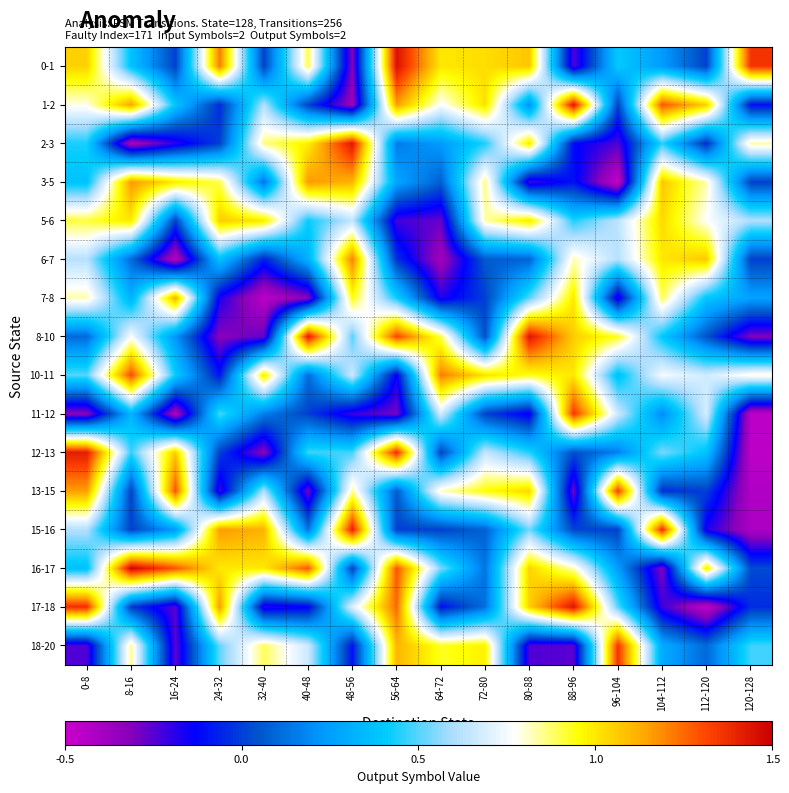

Rank the series by their maximum value, from lowest to highest.

5-6, 7-8, 3-5, 6-7, 10-11, 13-15, 11-12, 18-20, 15-16, 12-13, 2-3, 8-10, 1-2, 17-18, 0-1, 16-17